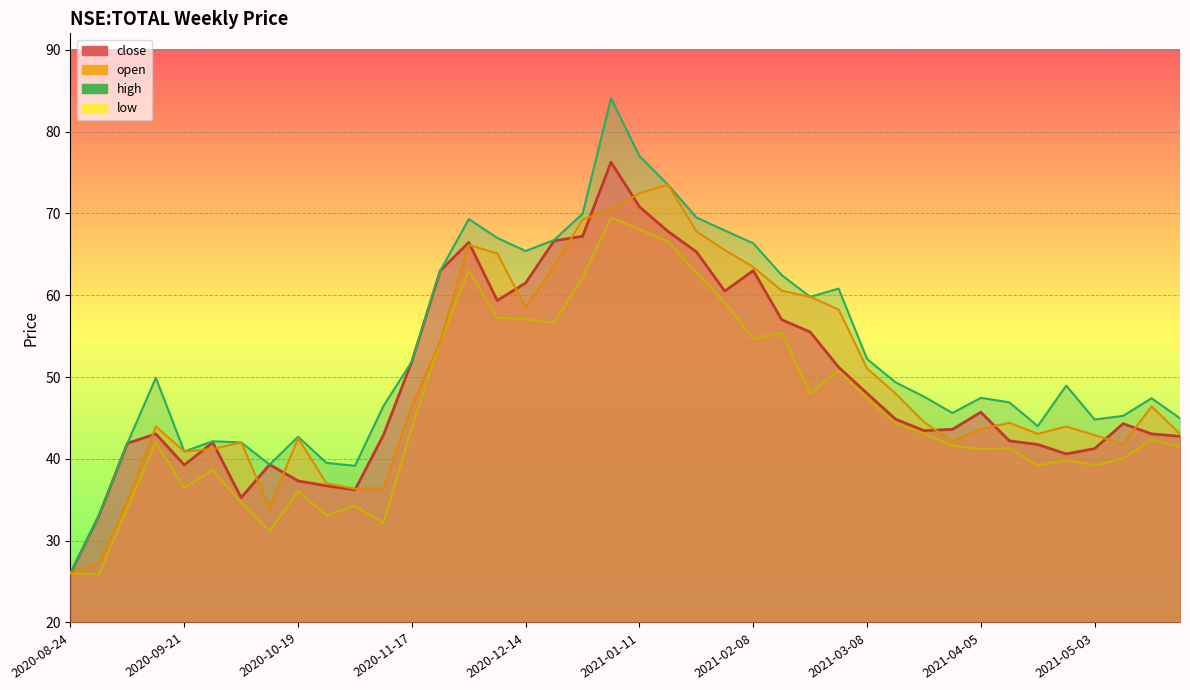

What is the greatest value displayed?

84.1